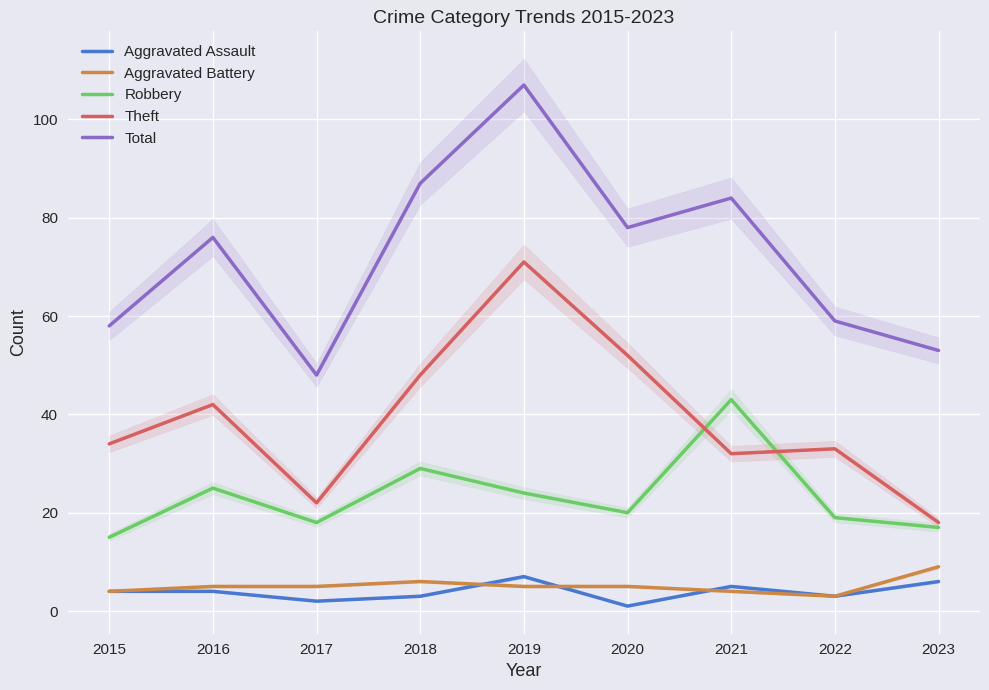

Between 2018 and 2015, which is larger?

2015